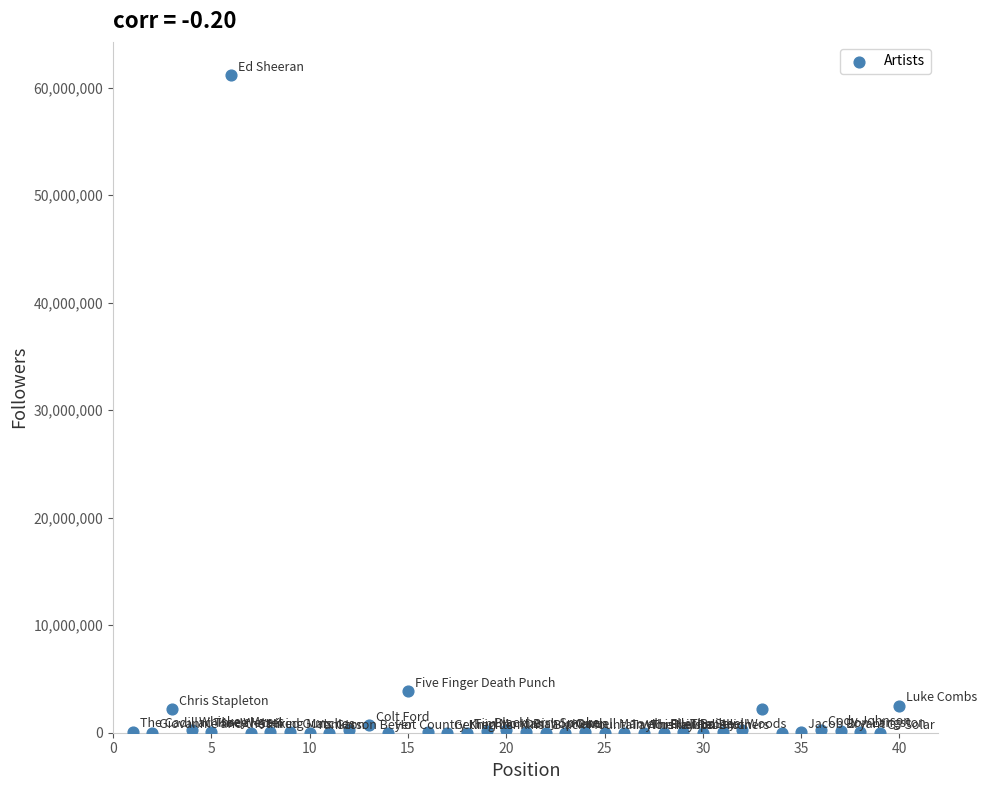

What Y value in the scatter plot is closest to 30605758?

3911648